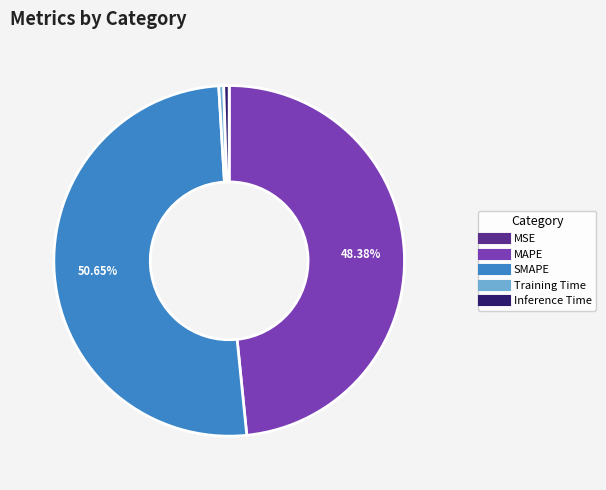

Does any single category account for the majority?

Yes